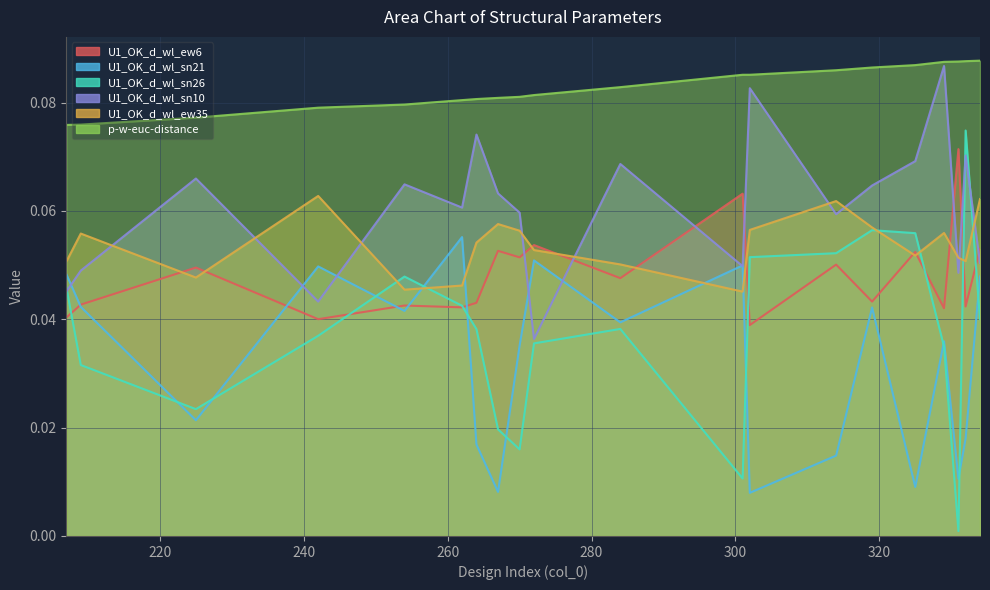

Where is U1_OK_d_wl_sn10 nearest to the value 0?

272